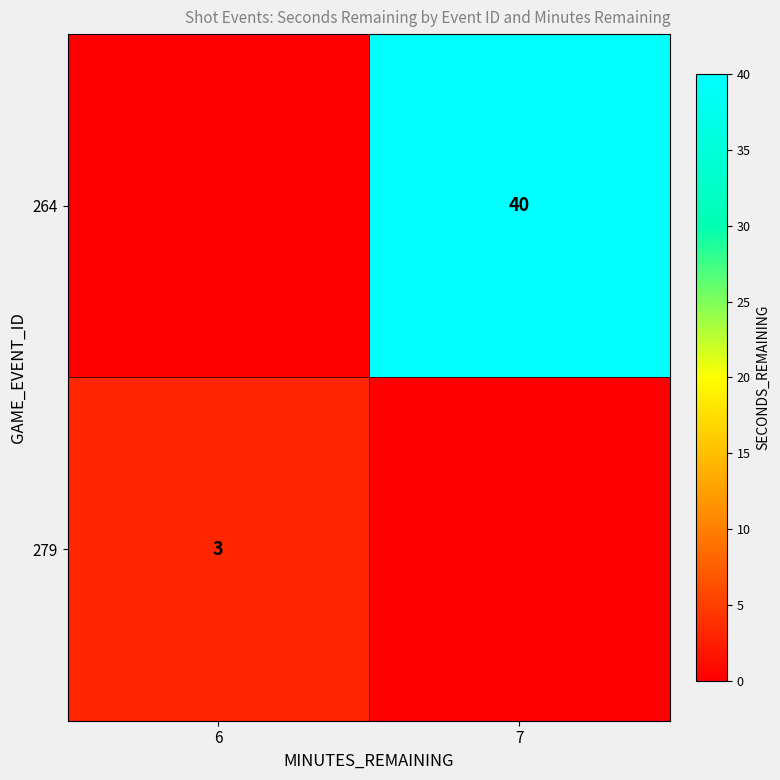

True or false: 279 has a value of 3 at 6.

True